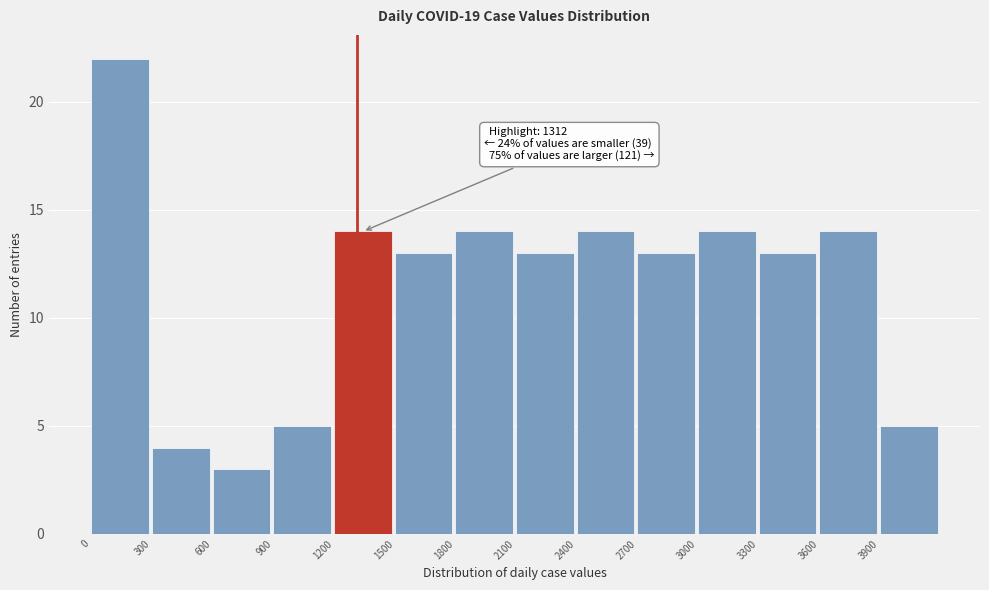

Which range on the x-axis has the tallest bar?

0 to 300